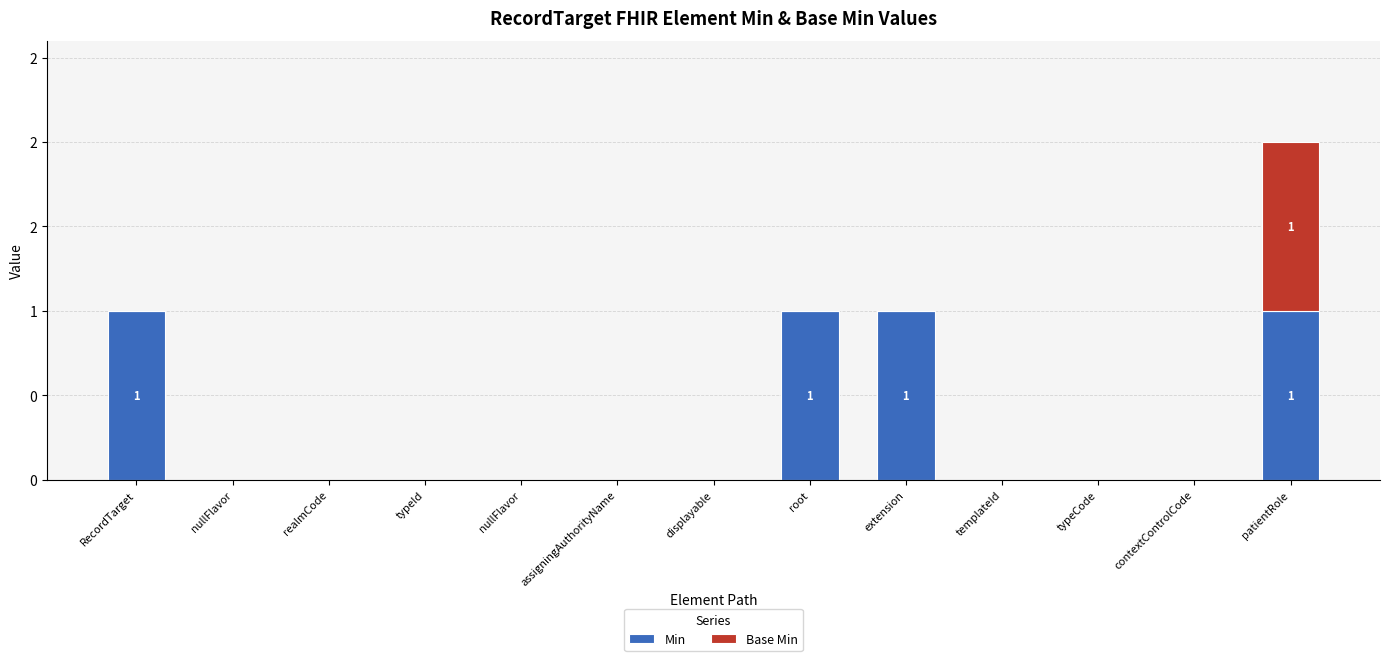

Where is Min nearest to the value 0?

nullFlavor